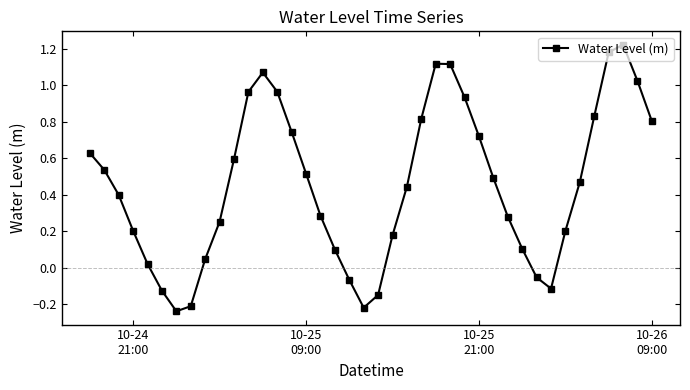

How many interior local peaks (higher than both neighbors) does the data have?

3